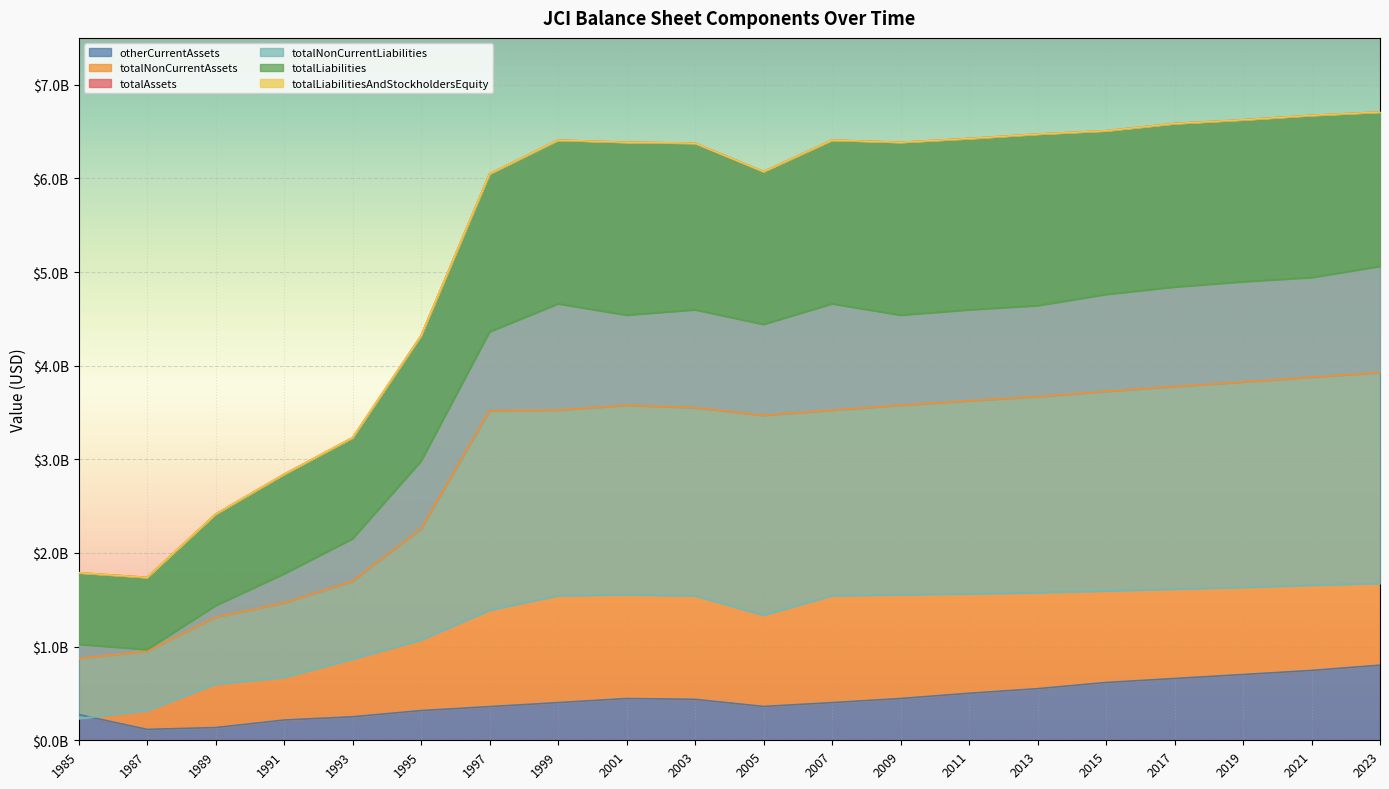

At how many categories does at least one series exceed 1642049945?

20